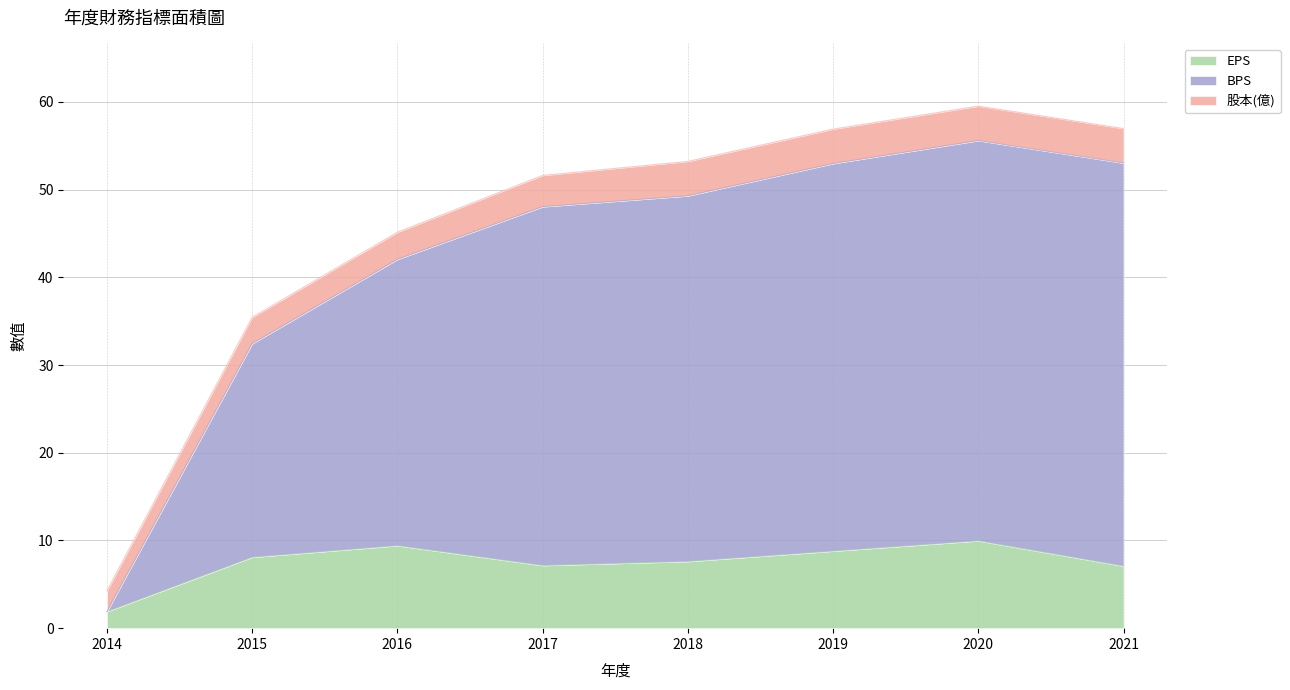

True or false: EPS and BPS cross at least once.

False